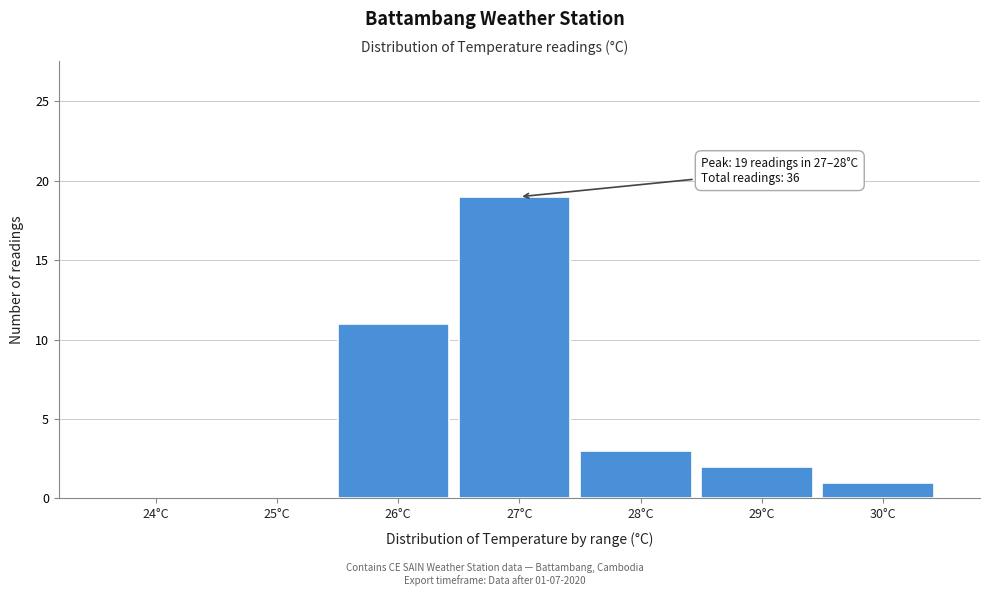

Reading right to left, extract all data points from this chart.

30°C=1	29°C=2	28°C=3	27°C=19	26°C=11	25°C=0	24°C=0